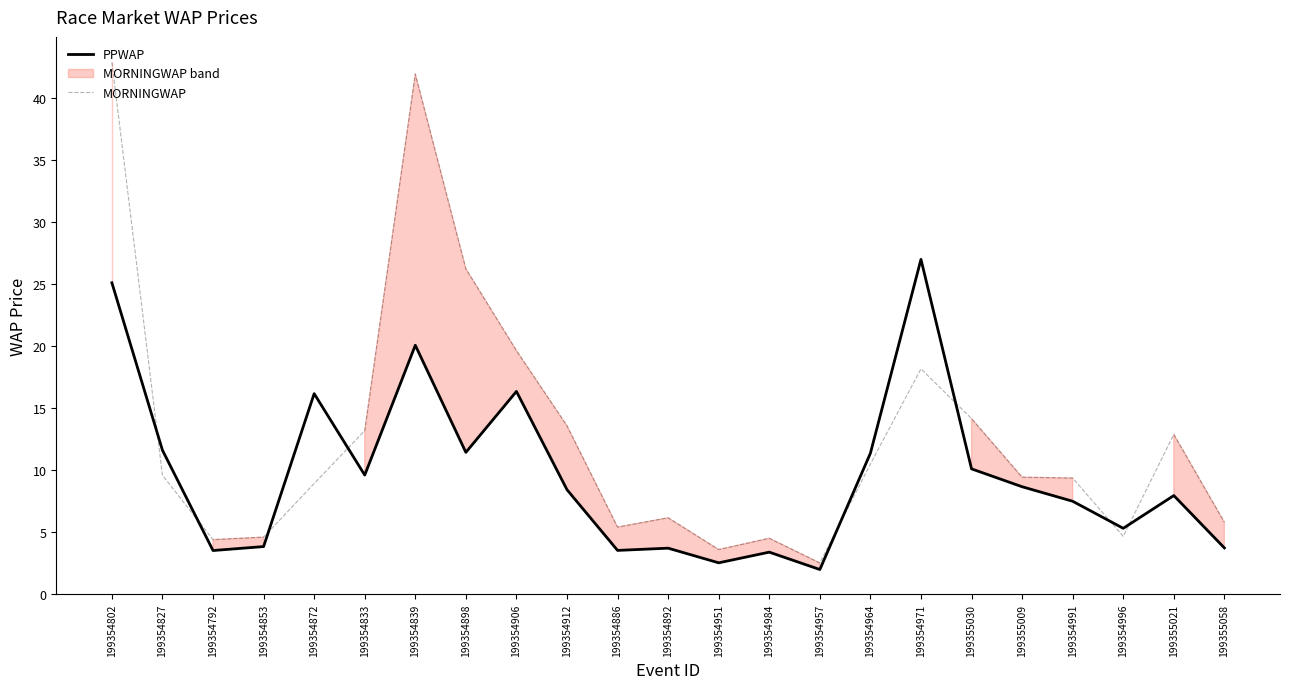

Where is the first local minimum for PPWAP?

199354792